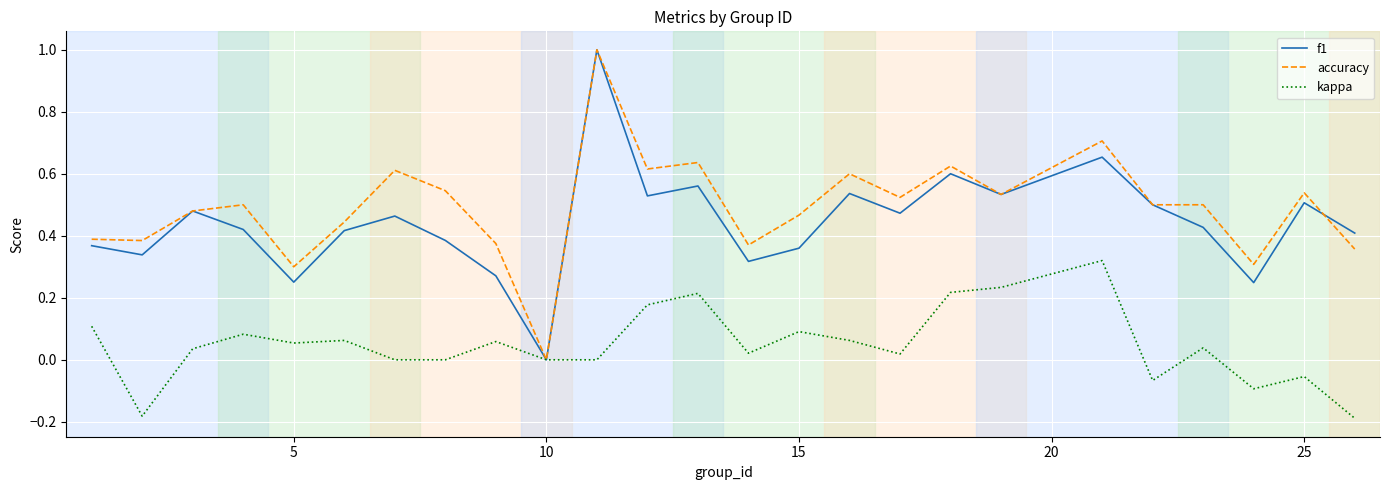

What is the sum of all kappa values?

1.2